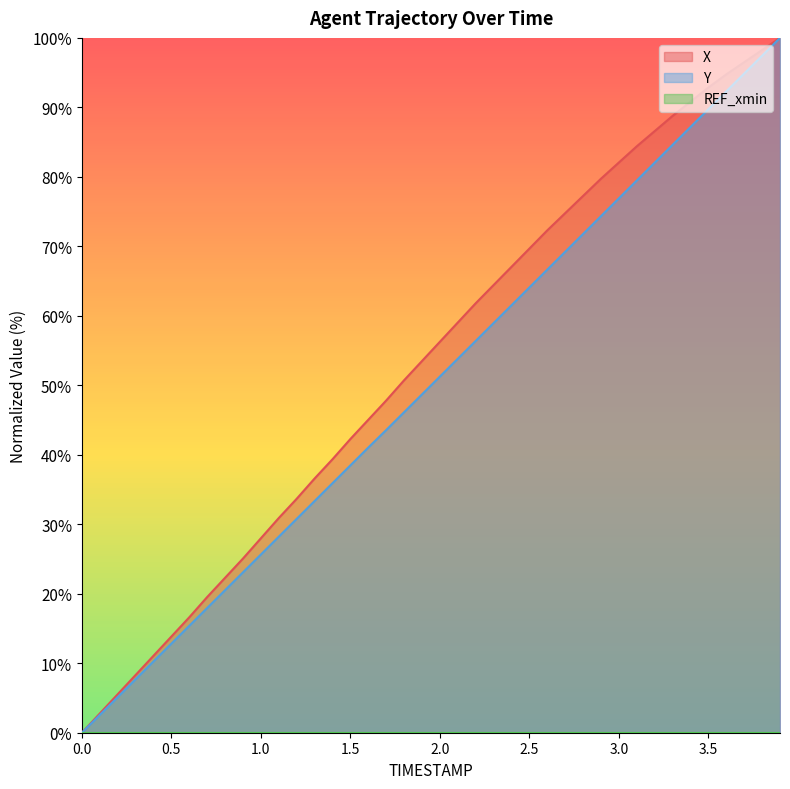

What is the difference between the highest and lowest values at 3.0?

82.1